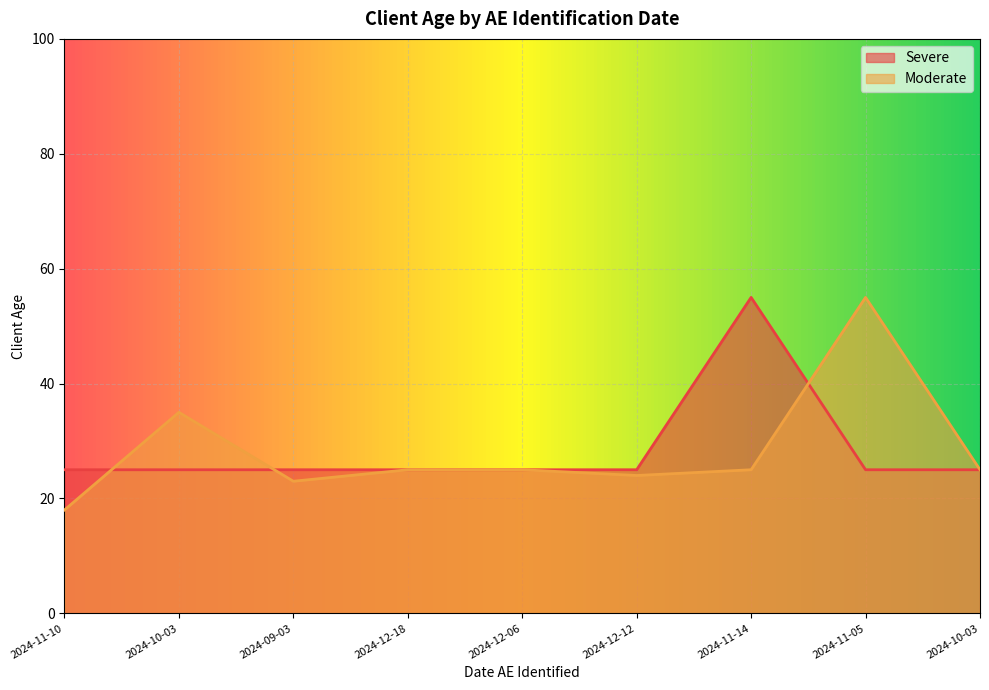

What is the sum of all Severe values?

255